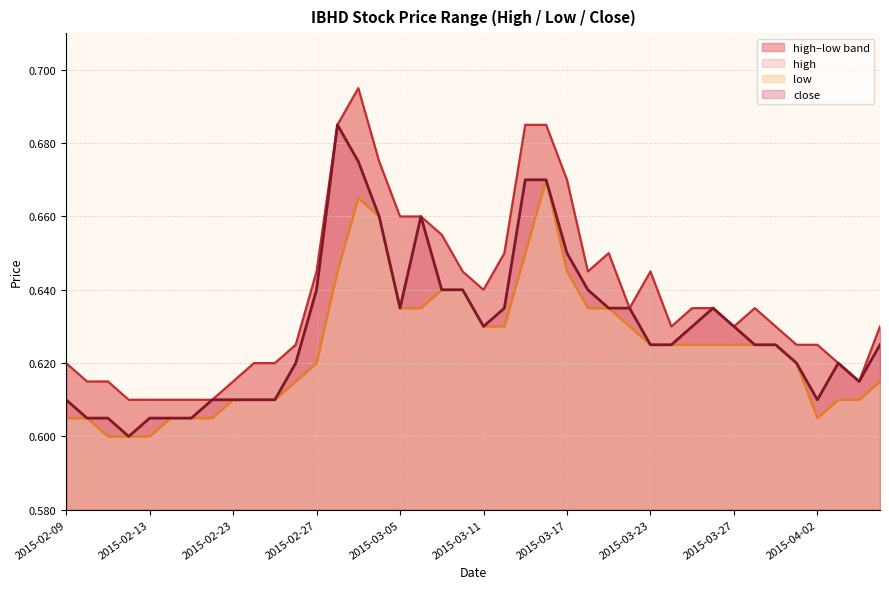

List the labels in order of low value, smallest first.

2015-02-11, 2015-02-12, 2015-02-13, 2015-02-09, 2015-02-10, 2015-02-16, 2015-02-17, 2015-02-18, 2015-04-02, 2015-02-23, 2015-02-24, 2015-02-25, 2015-04-03, 2015-04-06, 2015-02-26, 2015-04-07, 2015-02-27, 2015-04-01, 2015-03-23, 2015-03-24, 2015-03-25, 2015-03-26, 2015-03-27, 2015-03-30, 2015-03-31, 2015-03-11, 2015-03-12, 2015-03-20, 2015-03-05, 2015-03-06, 2015-03-18, 2015-03-19, 2015-03-09, 2015-03-10, 2015-03-02, 2015-03-17, 2015-03-13, 2015-03-04, 2015-03-03, 2015-03-16